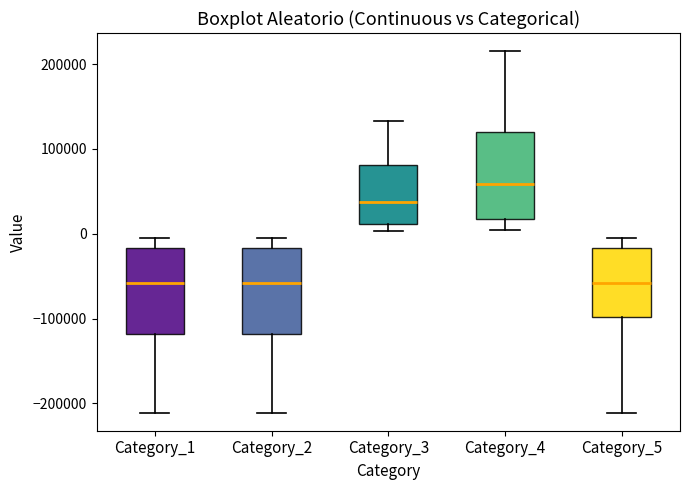

Which box's median line is the highest?

Category_4